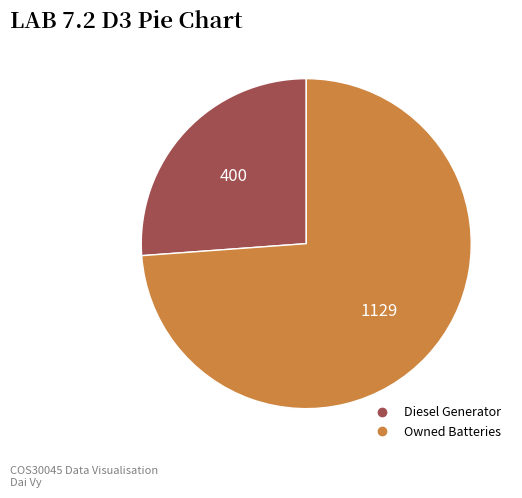

Is there any slice that represents more than half of the pie?

Yes